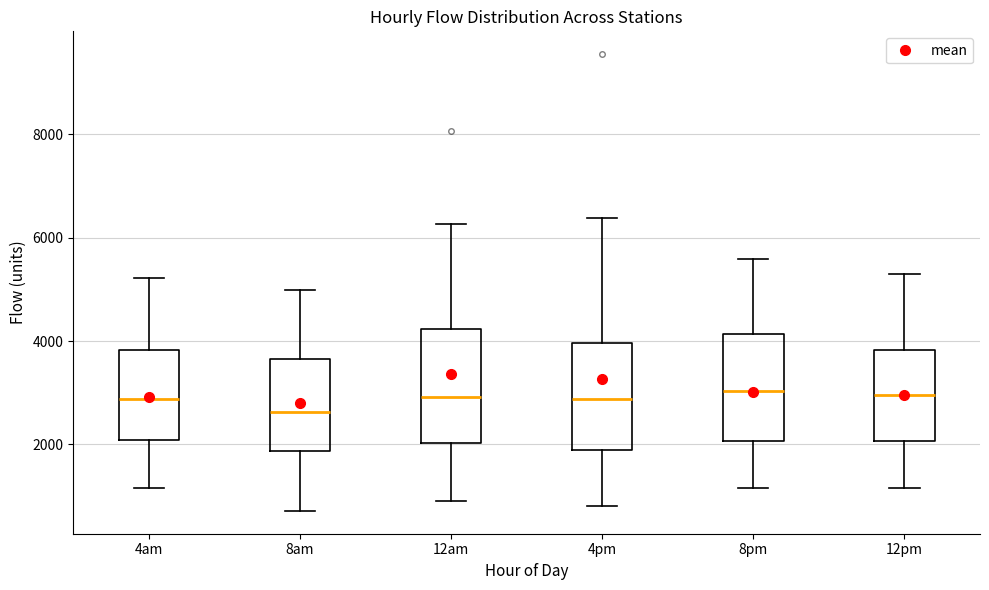

Which box's median line is the lowest?

8am